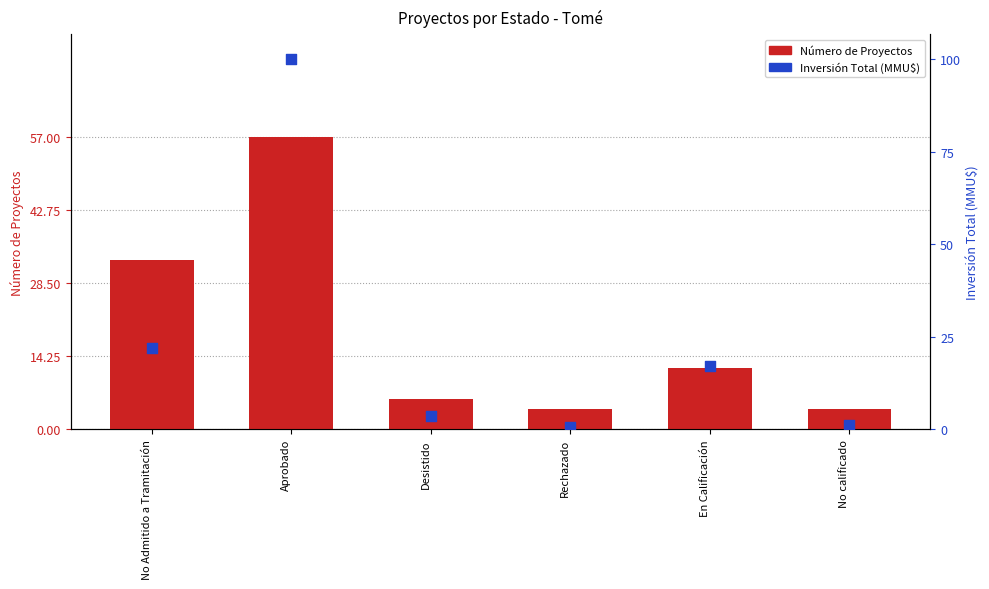

Which series contains the lowest Y value?

Inversión Total (MMU$)